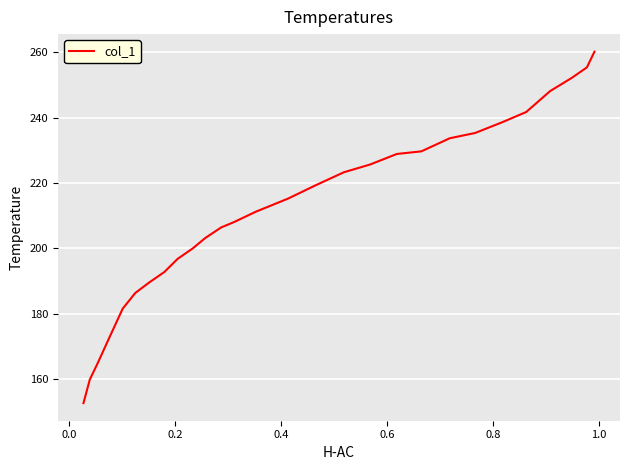

What is the greatest value displayed?

260.2